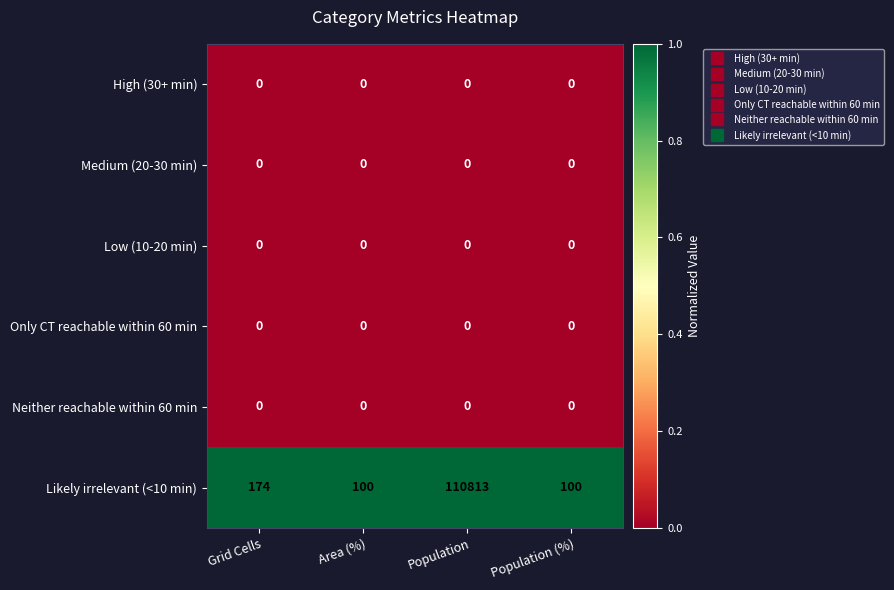

What is the difference between the highest and lowest values at Population?

110813